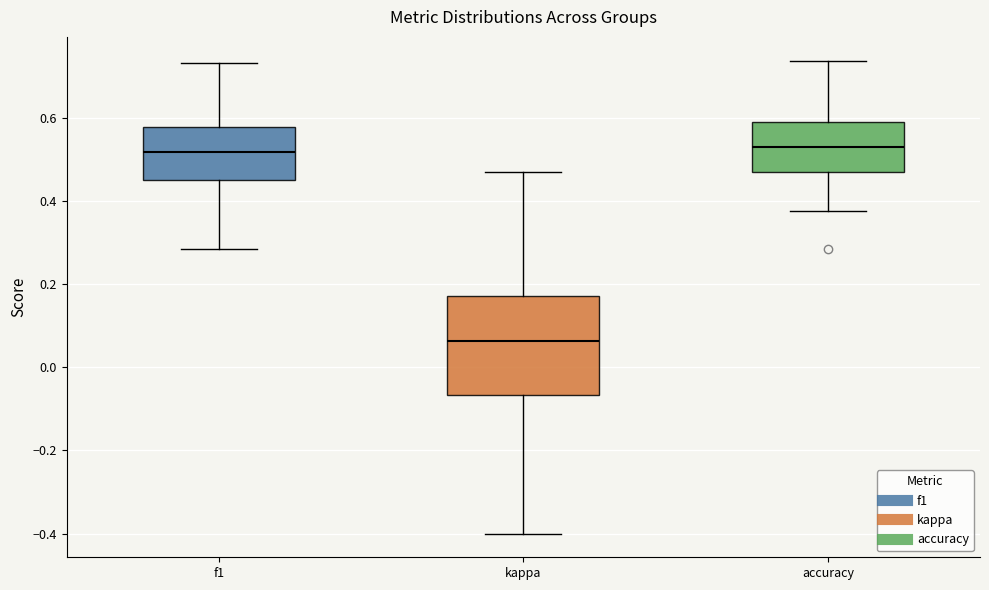

Where does the lower whisker of the box for accuracy end on the y-axis? The values are not printed on the chart, so give them approximately, as read against the axis.

0.38